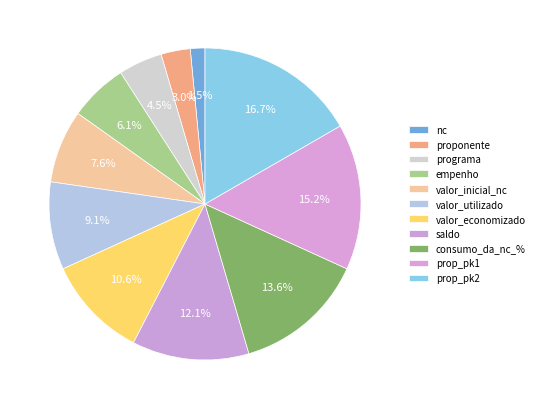

What is the total percentage of valor_inicial_nc and consumo_da_nc_%?

21.2%